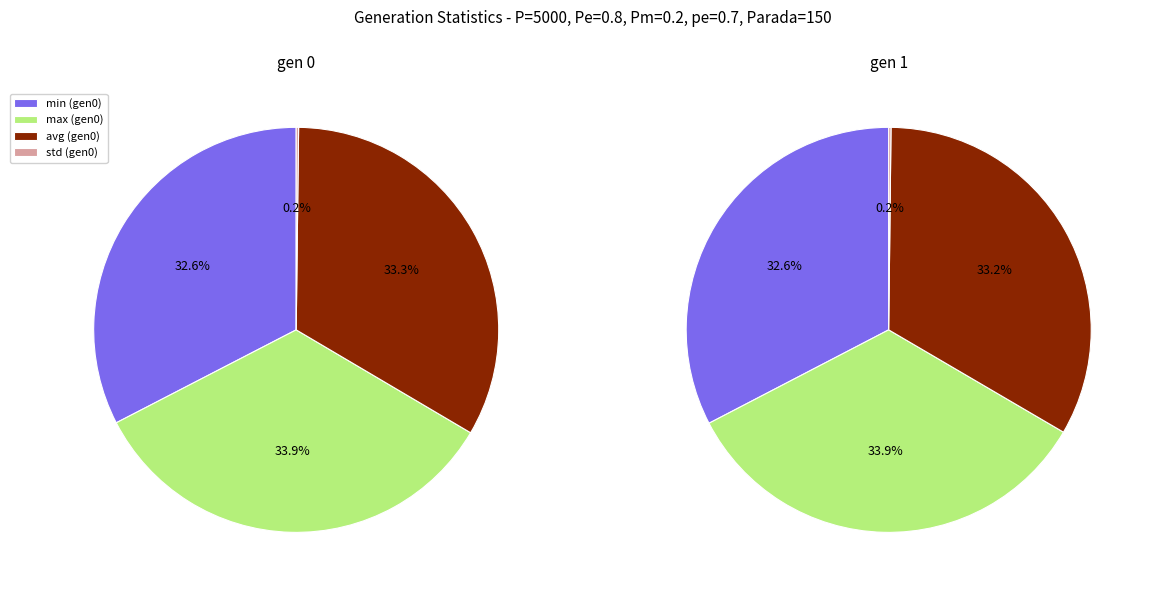

What percentage do gen 1 and gen 0 together represent?

100.0%